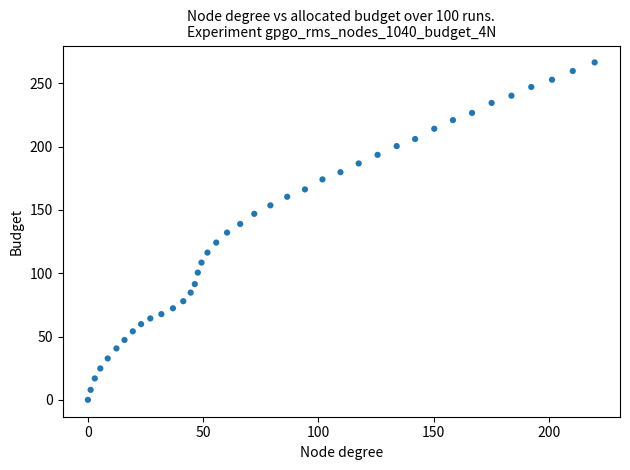

What is the range of X values (max minus min)?

219.9